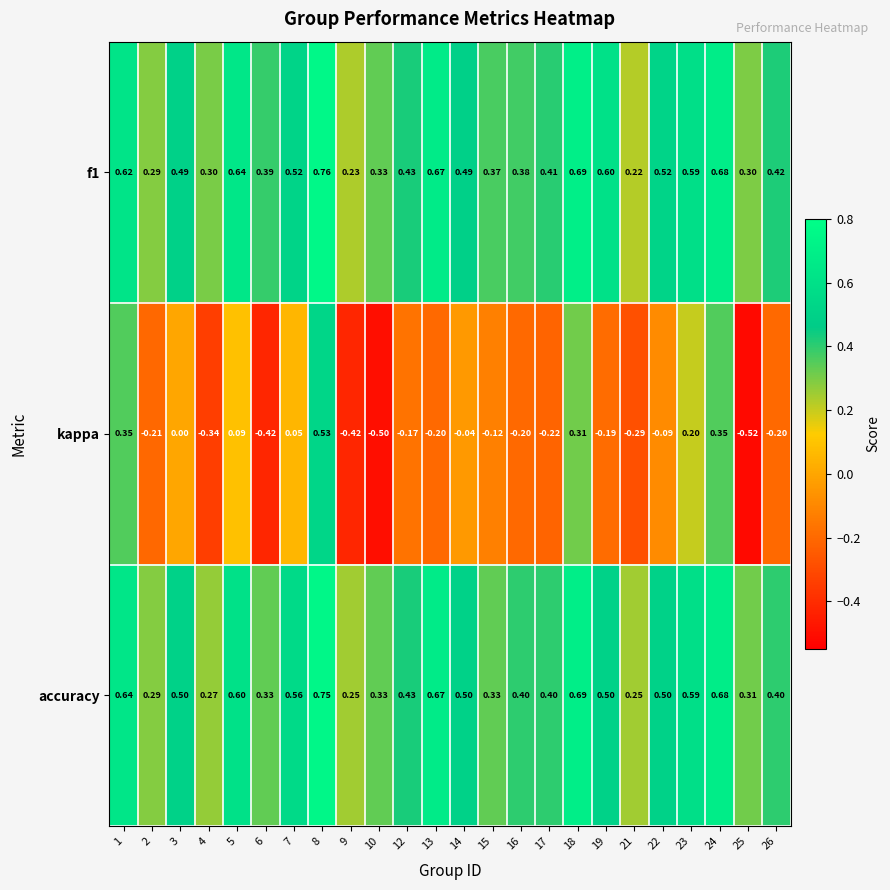

Is the value of f1 at 16 greater than the value of accuracy at 2?

Yes